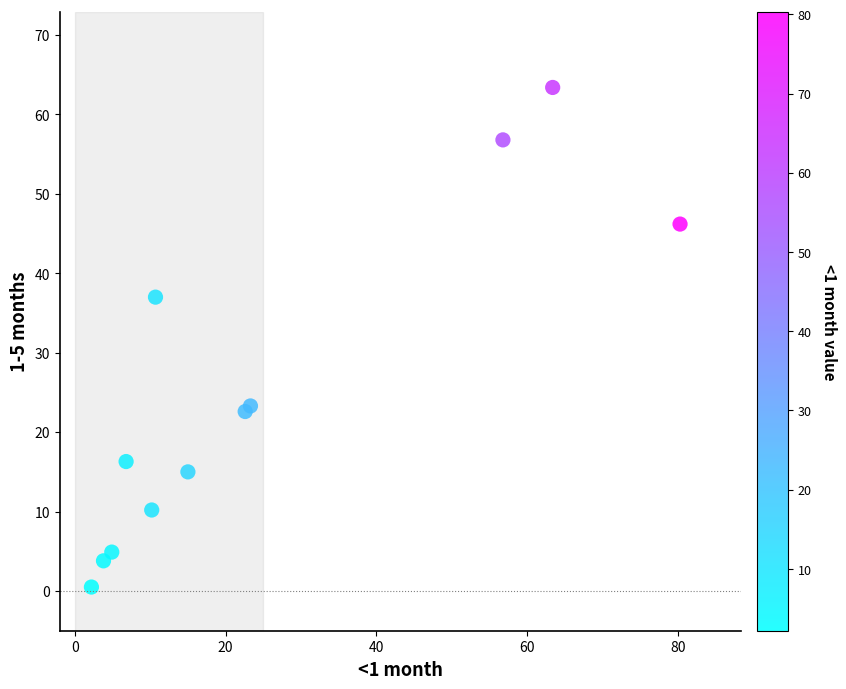

What Y value in the scatter plot is closest to 31?

37.0